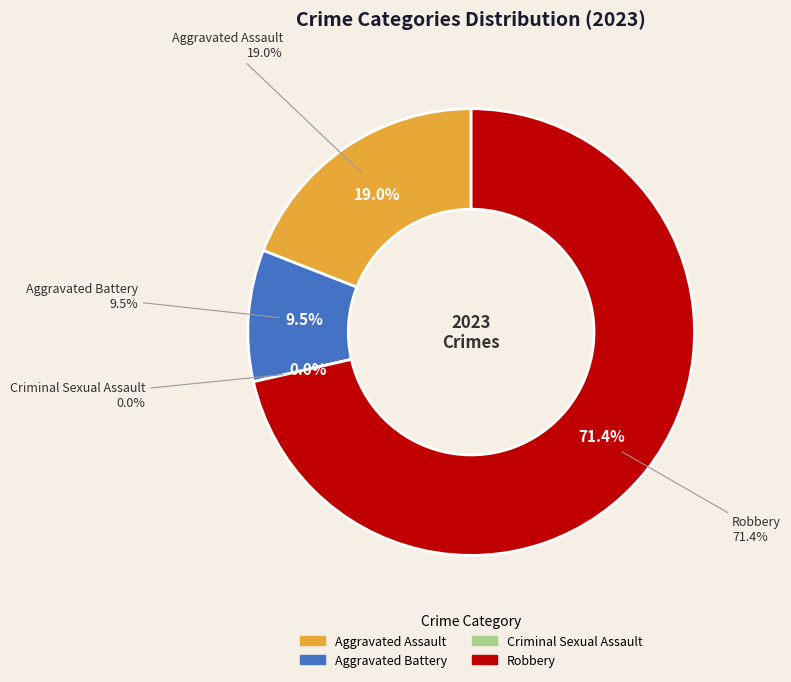

What is the change in value from Aggravated Battery to Criminal Sexual Assault?

-2